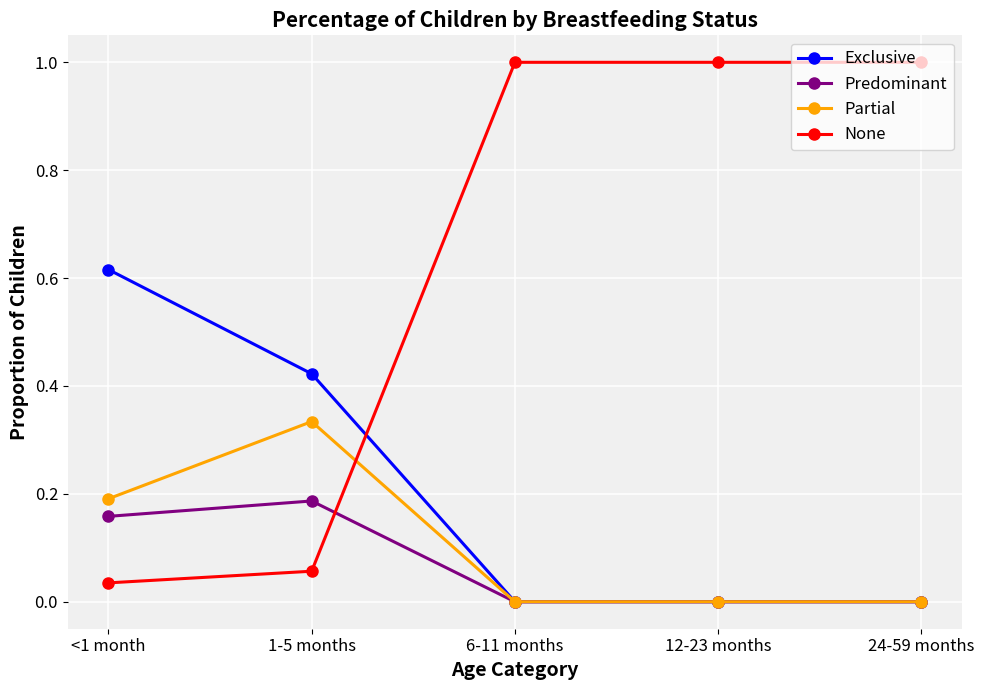

Count the Partial values in the range 0 to 1.

5